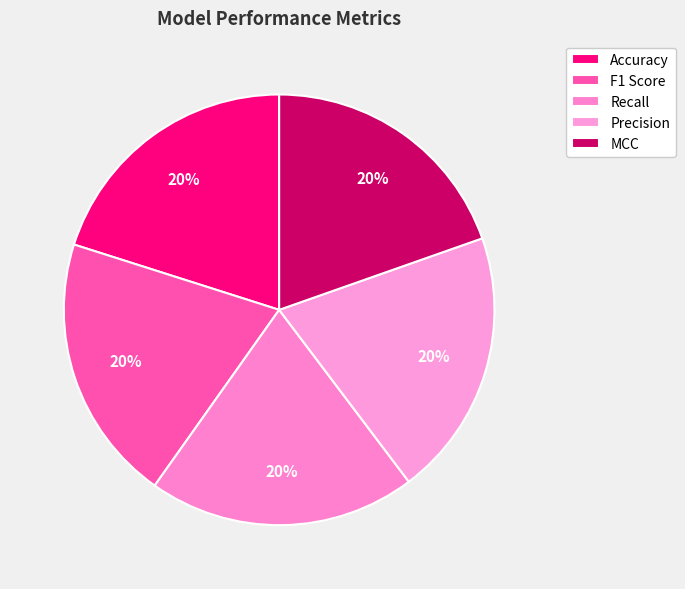

Which slice is the smallest?

MCC